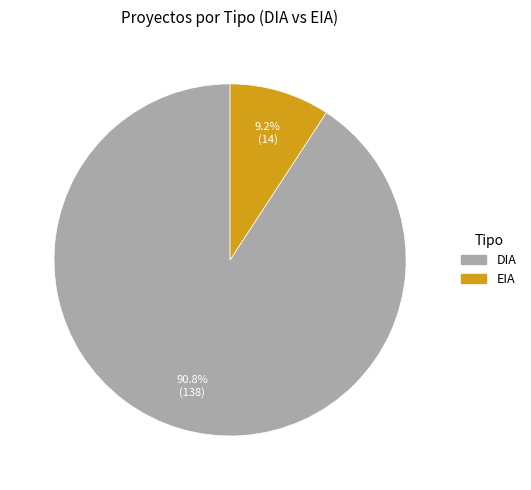

Count the number of slices in the pie.

2